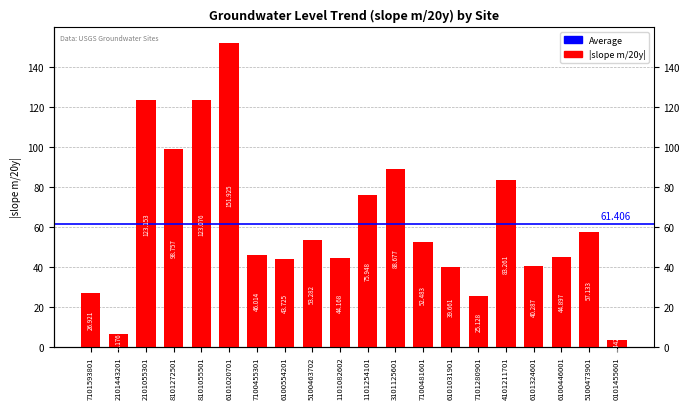

Reading right to left, transcribe all the data shown in this chart.

3.4	57.1	44.9	40.3	83.3	25.1	39.7	52.5	88.7	75.9	44.2	53.3	43.7	46.0	151.9	123.1	98.8	123.2	6.2	26.9